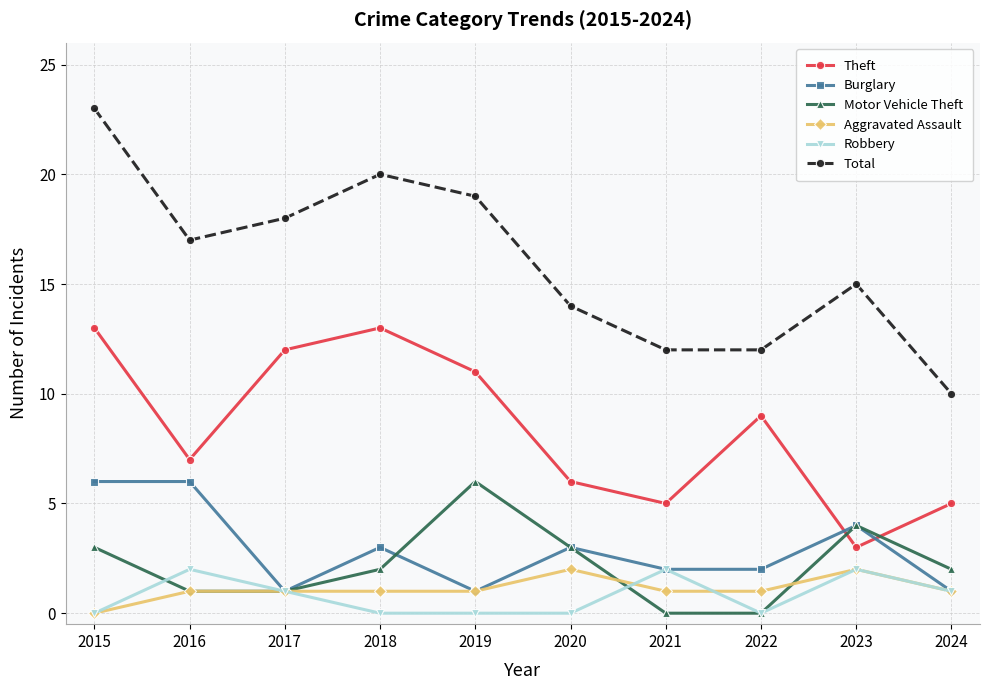

Reading right to left, extract all data points from this chart.

Theft: 5	3	9	5	6	11	13	12	7	13
Burglary: 1	4	2	2	3	1	3	1	6	6
Motor Vehicle Theft: 2	4	0	0	3	6	2	1	1	3
Aggravated Assault: 1	2	1	1	2	1	1	1	1	0
Robbery: 1	2	0	2	0	0	0	1	2	0
Total: 10	15	12	12	14	19	20	18	17	23